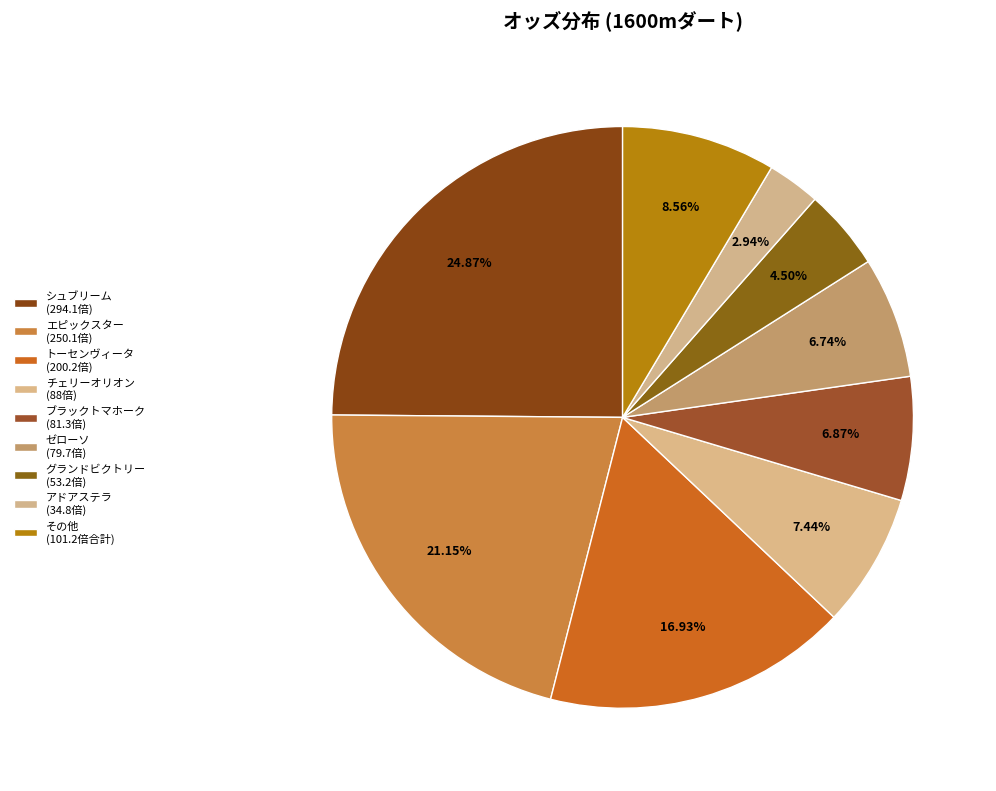

Count the number of slices in the pie.

9